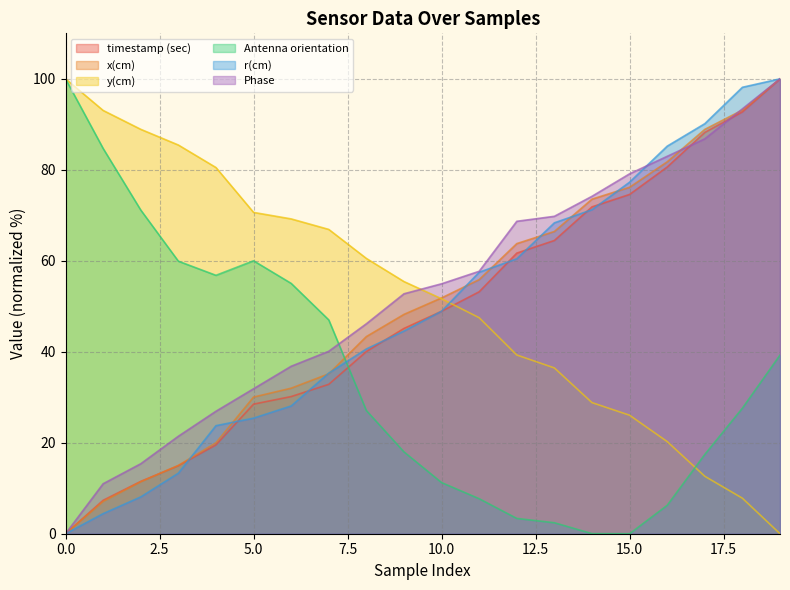

Reading left to right, what are all the values shown in this chart?

timestamp (sec): 0=0.0	1=7.3	2=11.5	3=15.0	4=19.5	5=28.5	6=30.2	7=32.8	8=40.0	9=45.1	10=48.9	11=53.2	12=61.7	13=64.5	14=71.9	15=74.6	16=80.6	17=88.2	18=92.7	19=100.0
x(cm): 0=0.0	1=7.1	2=11.4	3=15.0	4=20.0	5=30.0	6=32.0	7=35.2	8=43.3	9=48.2	10=51.8	11=55.9	12=63.8	13=66.4	14=73.6	15=76.2	16=81.8	17=88.9	18=93.1	19=100.0
y(cm): 0=100.0	1=93.1	2=88.9	3=85.5	4=80.5	5=70.6	6=69.2	7=66.9	8=60.5	9=55.4	10=51.7	11=47.5	12=39.3	13=36.4	14=28.8	15=26.0	16=20.3	17=12.6	18=7.8	19=0.0
Antenna orientation: 0=100.0	1=84.7	2=71.2	3=59.9	4=56.8	5=60.0	6=55.0	7=47.0	8=27.1	9=18.0	10=11.2	11=7.7	12=3.4	13=2.4	14=0.0	15=0.0	16=6.2	17=17.4	18=27.6	19=39.3
r(cm): 0=0.0	1=4.4	2=8.1	3=13.3	4=23.8	5=25.4	6=28.1	7=35.3	8=40.6	9=44.6	10=48.9	11=57.5	12=60.4	13=68.3	14=71.2	15=77.3	16=85.2	17=90.1	18=98.1	19=100.0
Phase: 0=0.0	1=11.0	2=15.4	3=21.4	4=26.9	5=31.9	6=36.8	7=40.1	8=46.2	9=52.7	10=54.9	11=57.7	12=68.7	13=69.8	14=74.2	15=79.1	16=83.0	17=86.8	18=93.4	19=100.0